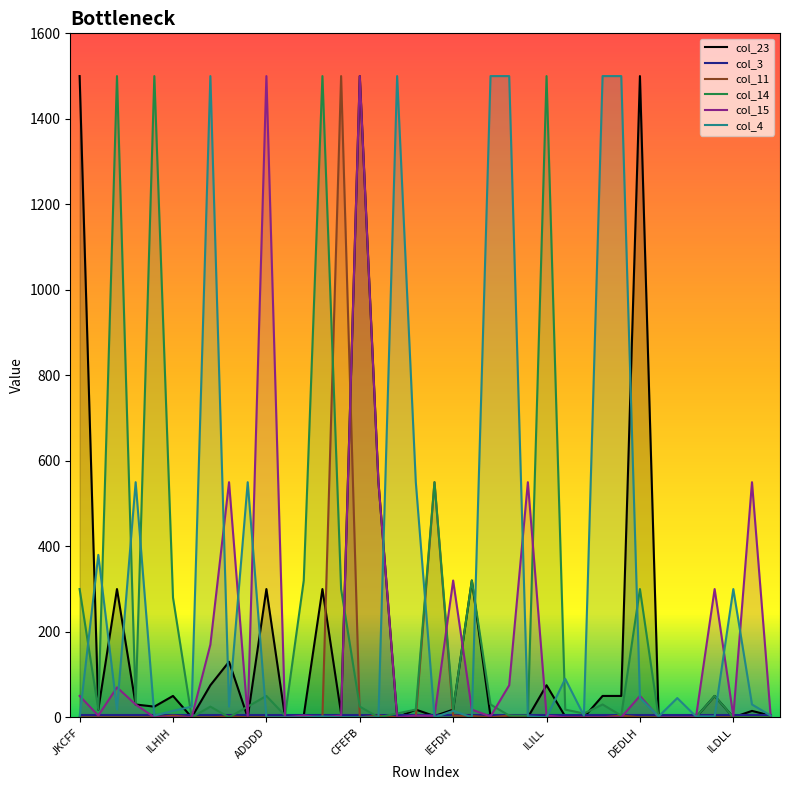

What is the value of the col_11 point at the 6th from the left?

4